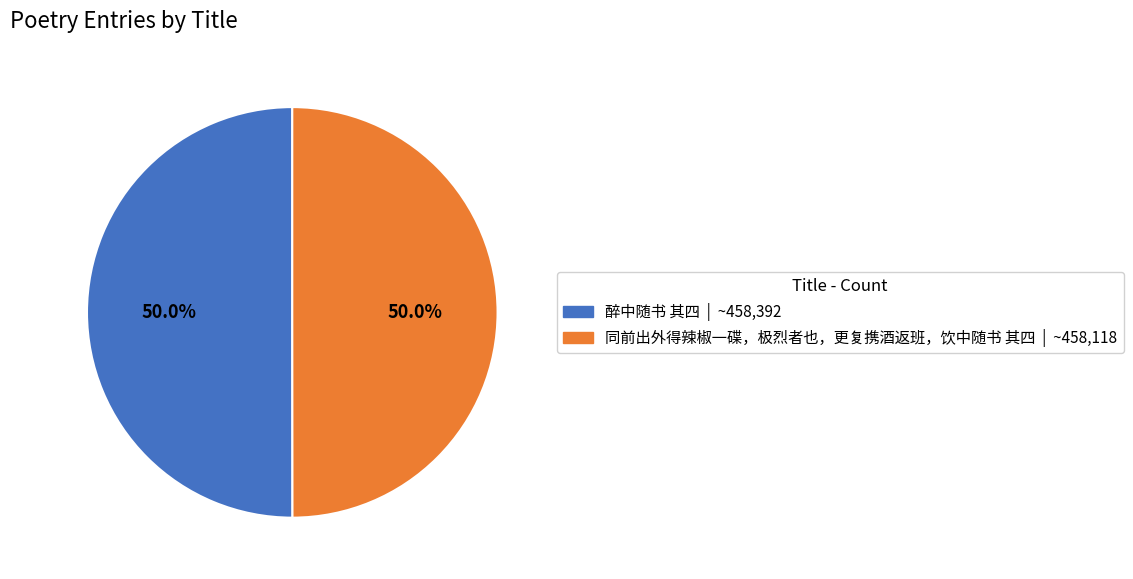

How much of the chart is everything except 醉中随书 其四?

50.0%